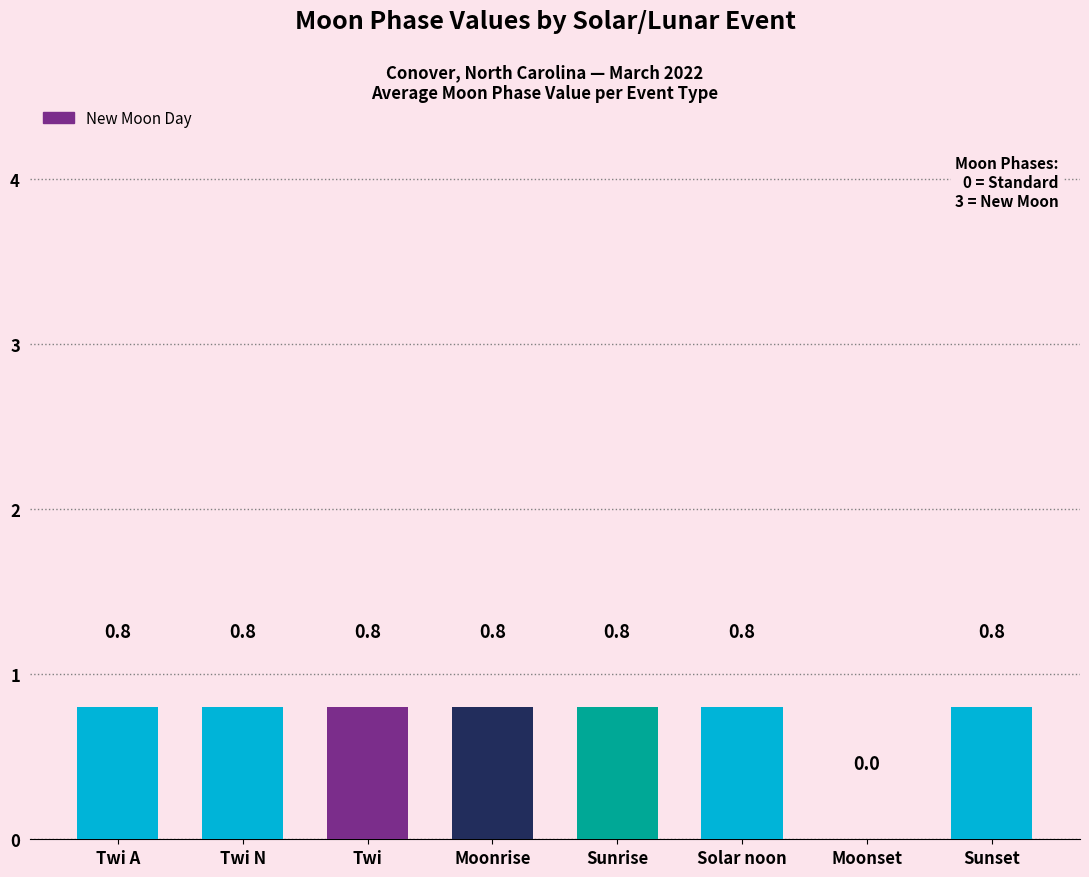

What is the maximum value shown in the chart?

0.8